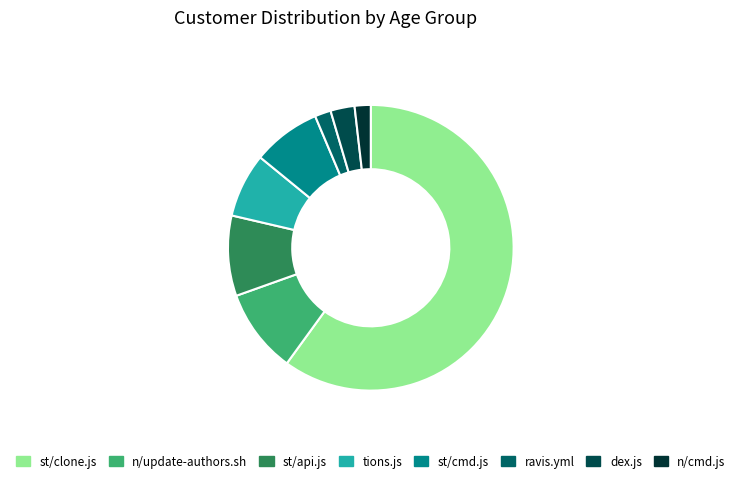

Does tions.js account for over 50% of the chart?

No